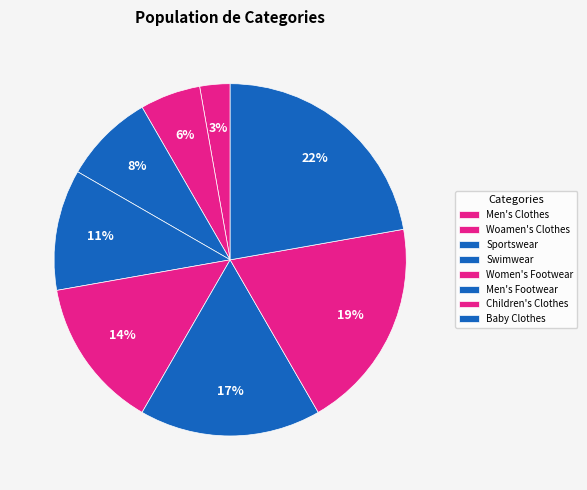

Which has a higher value, Men's Clothes or Women's Footwear?

Women's Footwear